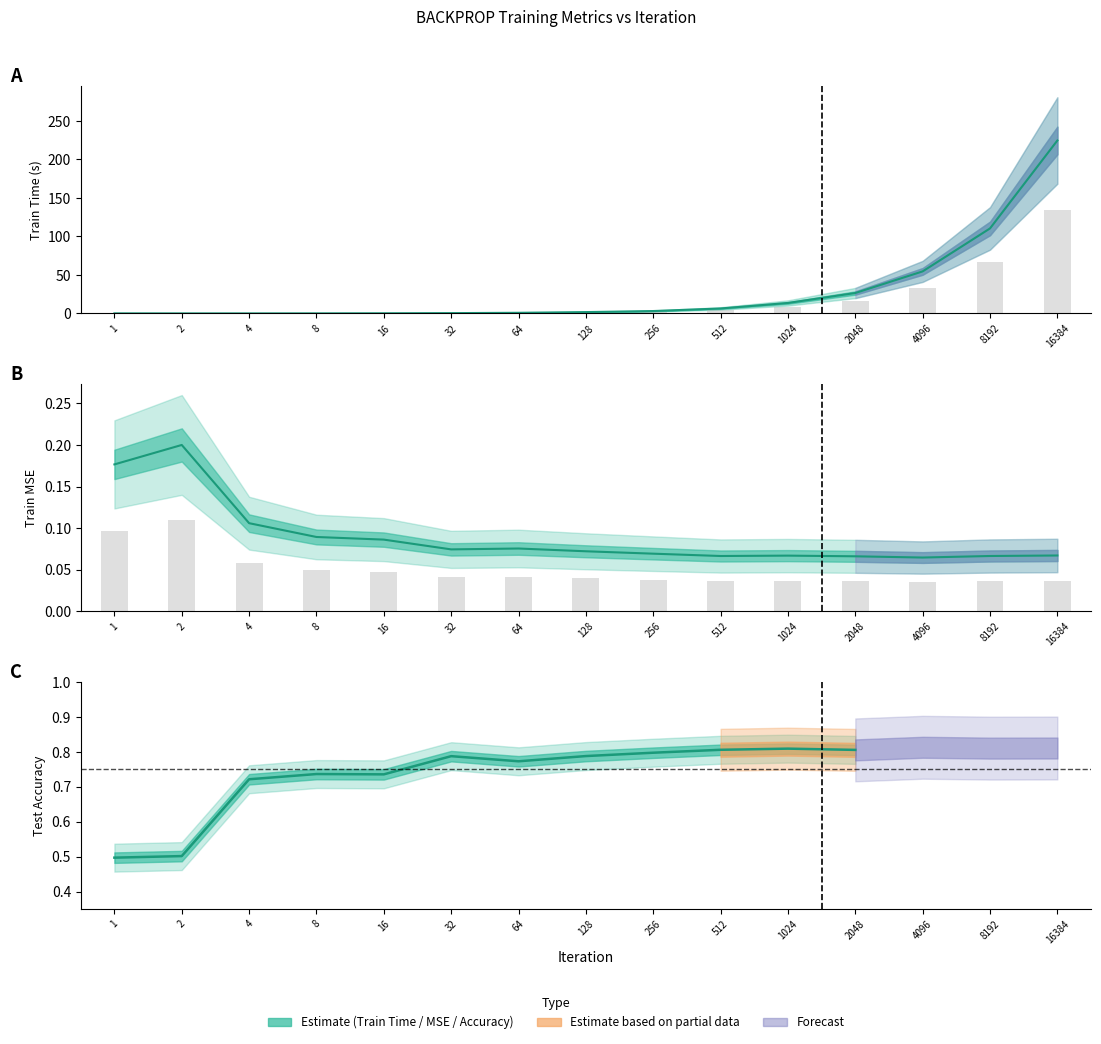

Does the chart contain stacked bars?

No